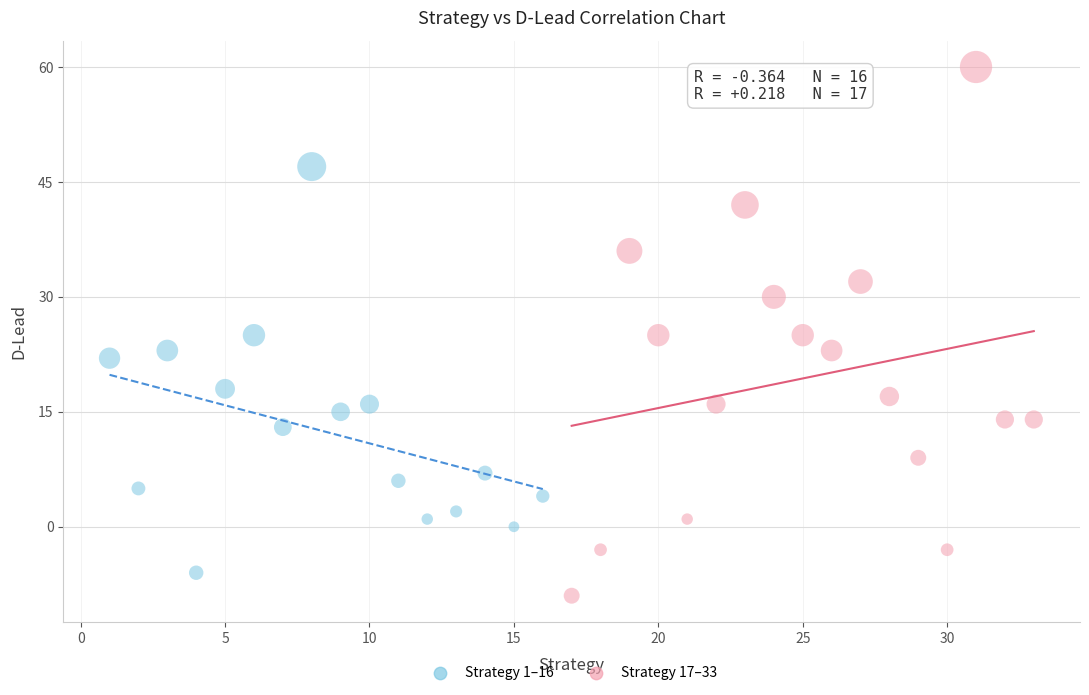

Which series reaches the maximum Y coordinate?

Strategy 17–33